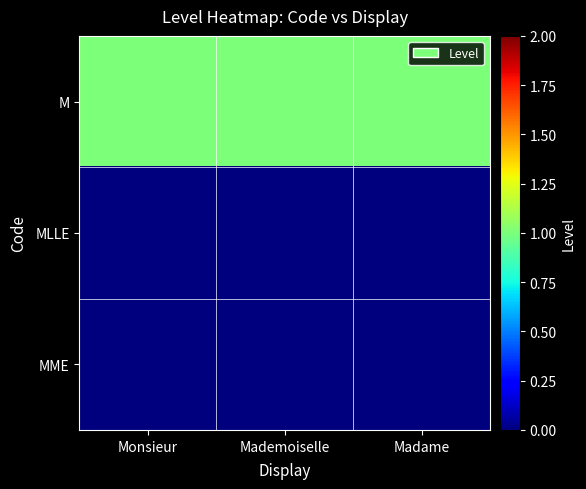

What is the total value across all series at Madame?

1